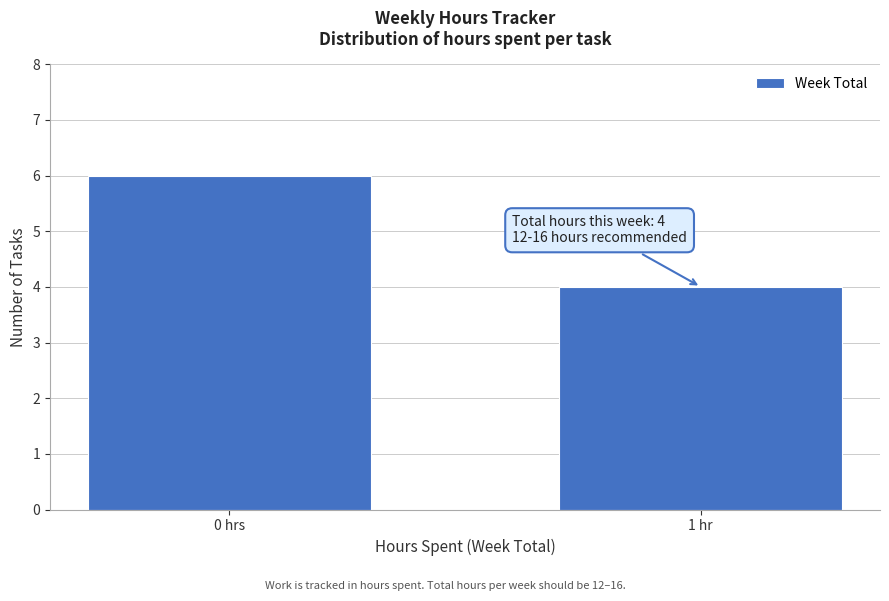

Reading left to right, transcribe all the data shown in this chart.

6	4